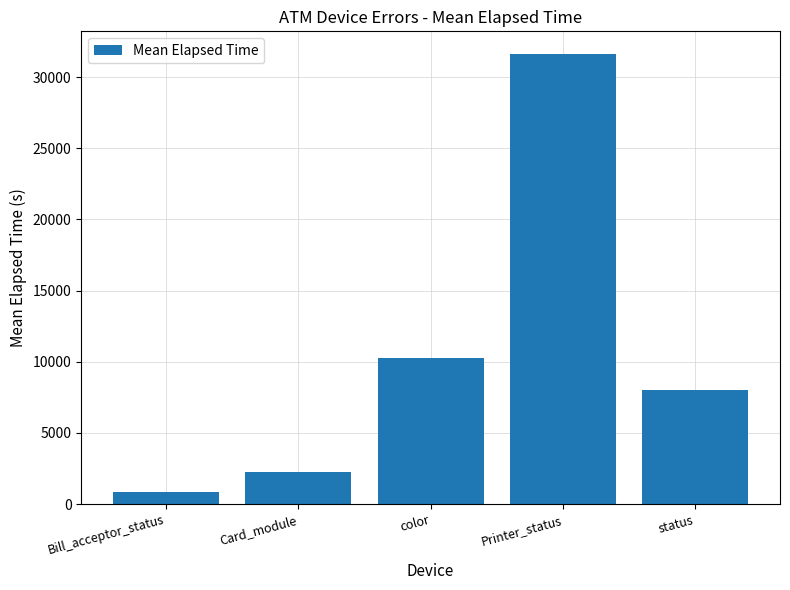

Reading right to left, extract all data points from this chart.

status=8009.4	Printer_status=31629.0	color=10276.1	Card_module=2245.3	Bill_acceptor_status=823.4